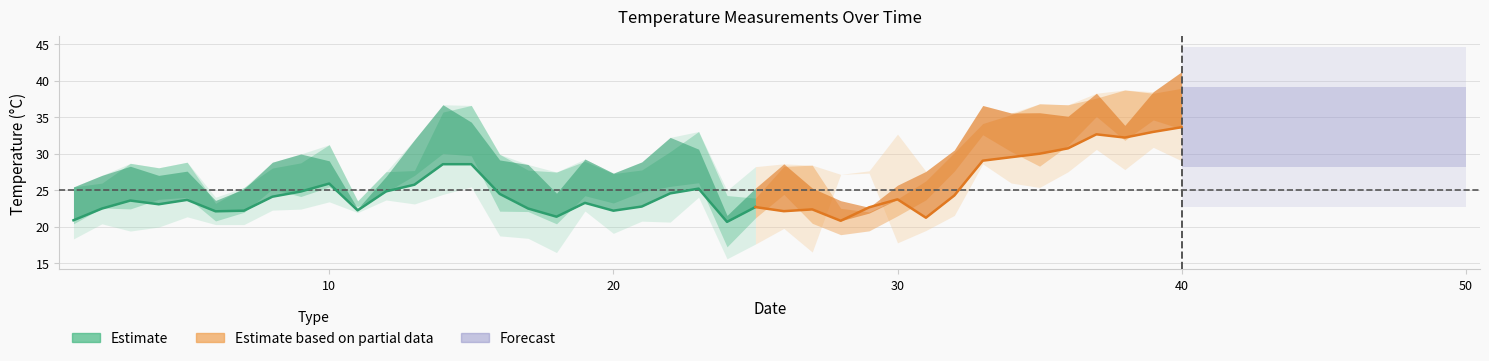

Which category has the lowest value across all series?

24